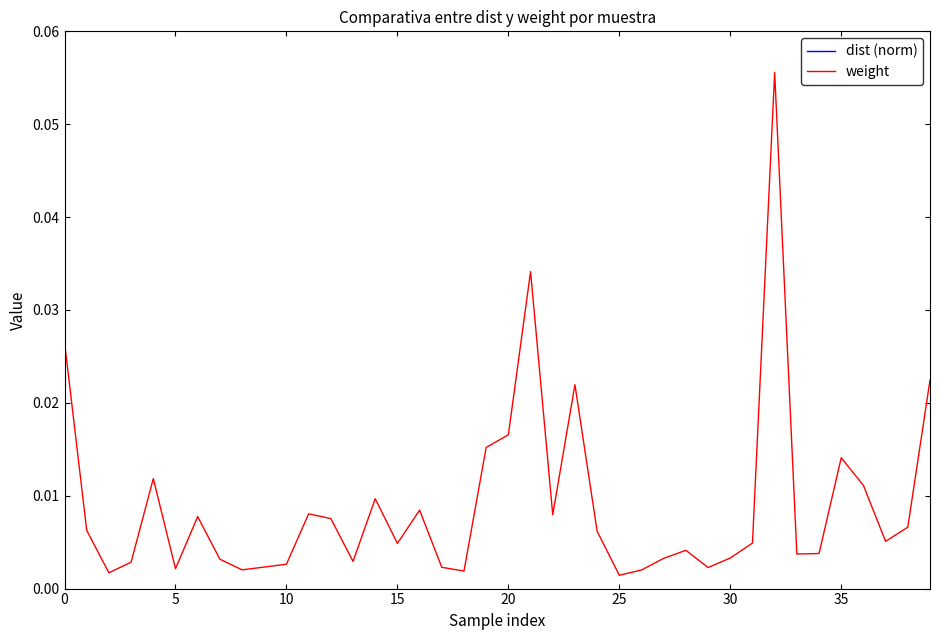

True or false: dist (norm) and weight cross at least once.

False